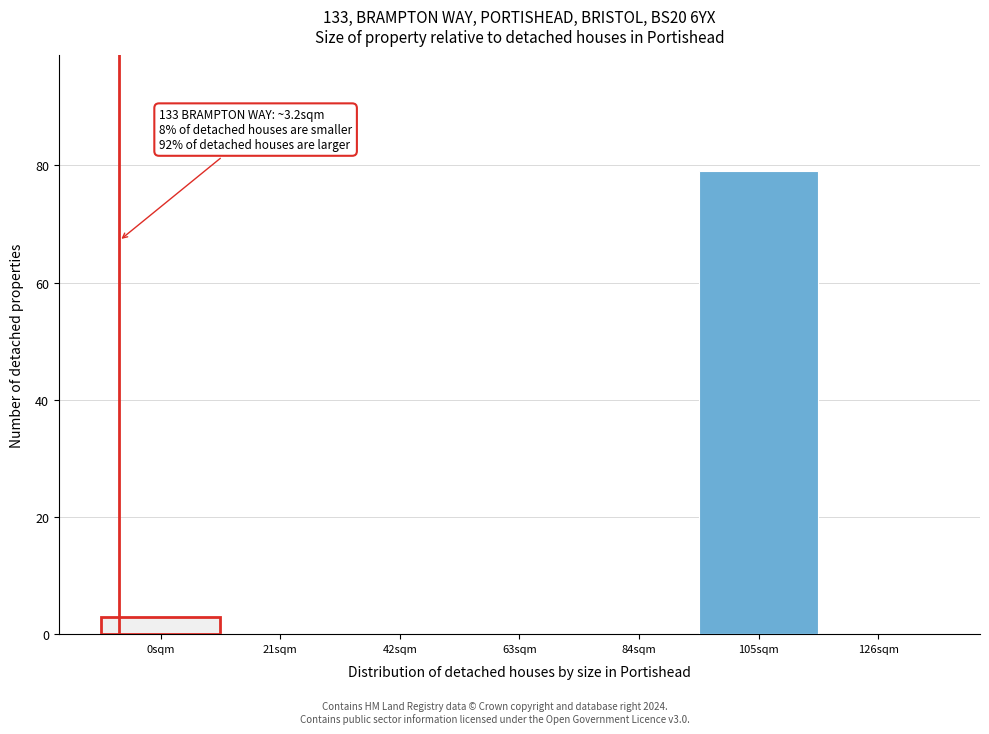

Reading left to right, transcribe all the data shown in this chart.

0sqm=3	21sqm=0	42sqm=0	63sqm=0	84sqm=0	105sqm=79	126sqm=0